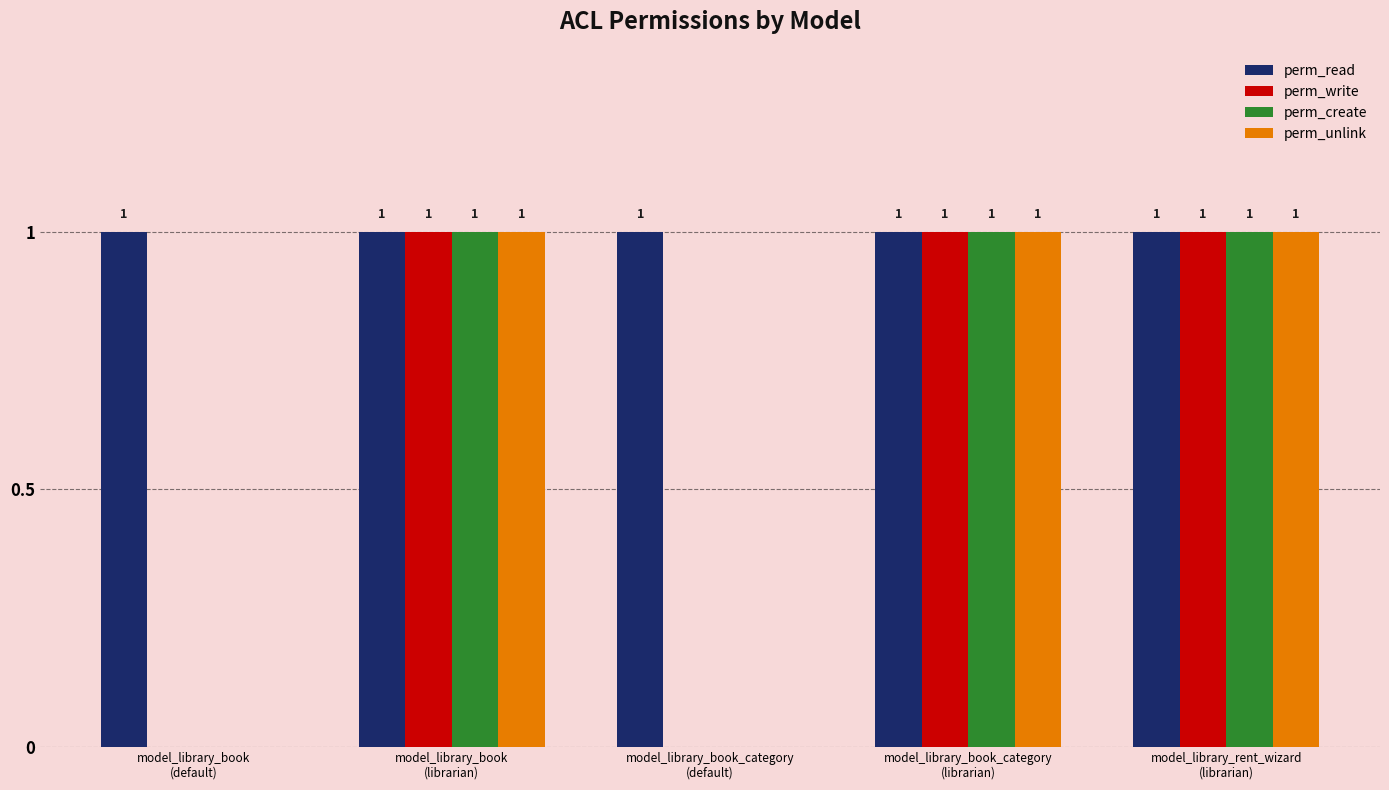

Is it true that perm_read equals 1 at model_library_book
(default)?

True